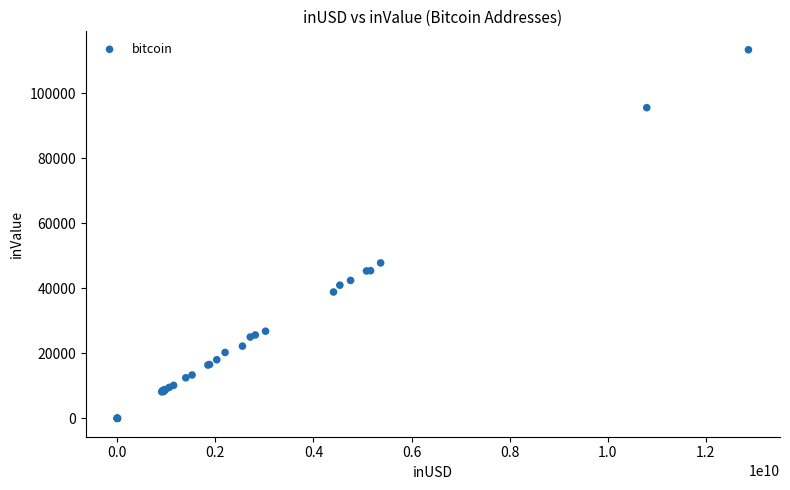

What Y value in the scatter plot is closest to 56724?

47827.5